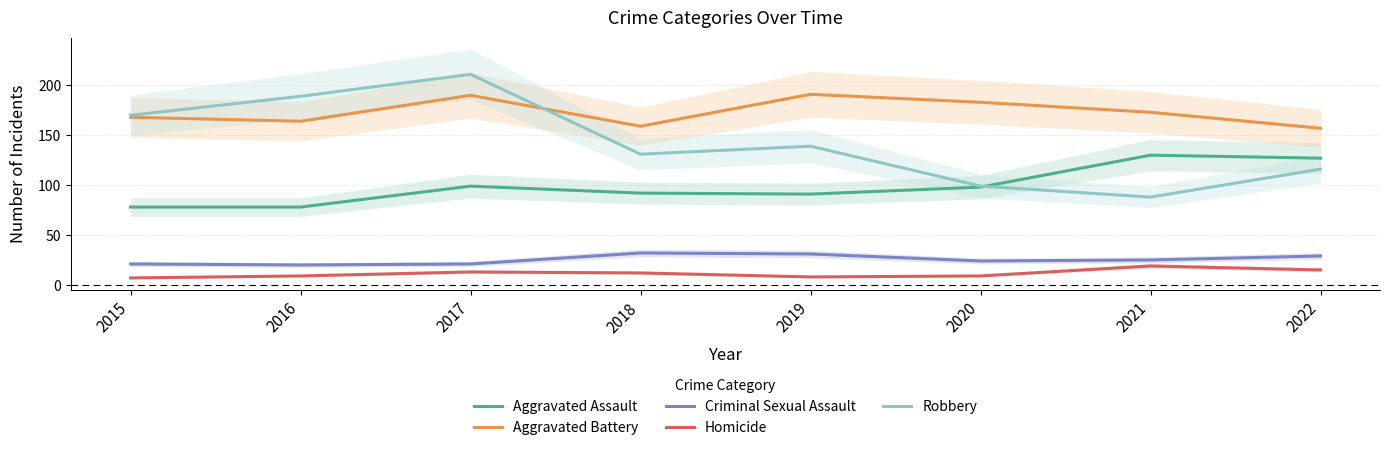

What value does the Homicide series have at 2017, to the nearest 5?

15